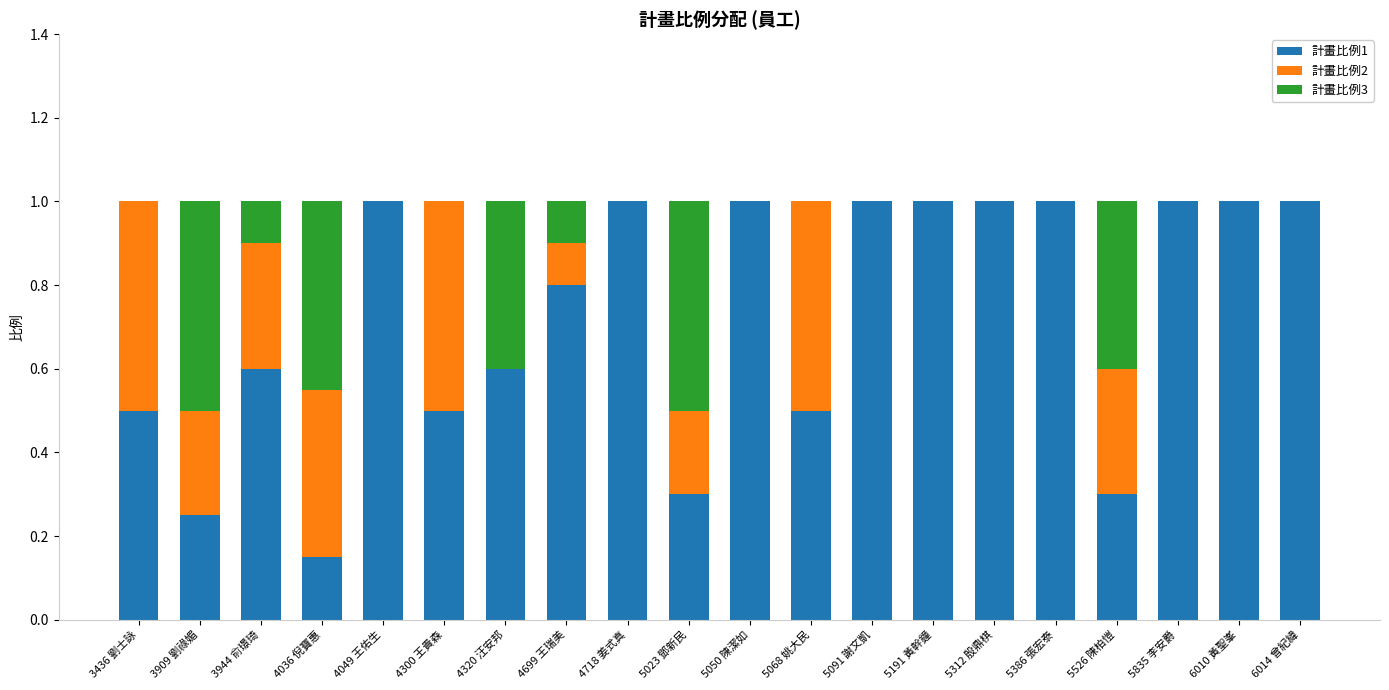

What is the total value across all series at 5386 張宏泰?

1.0